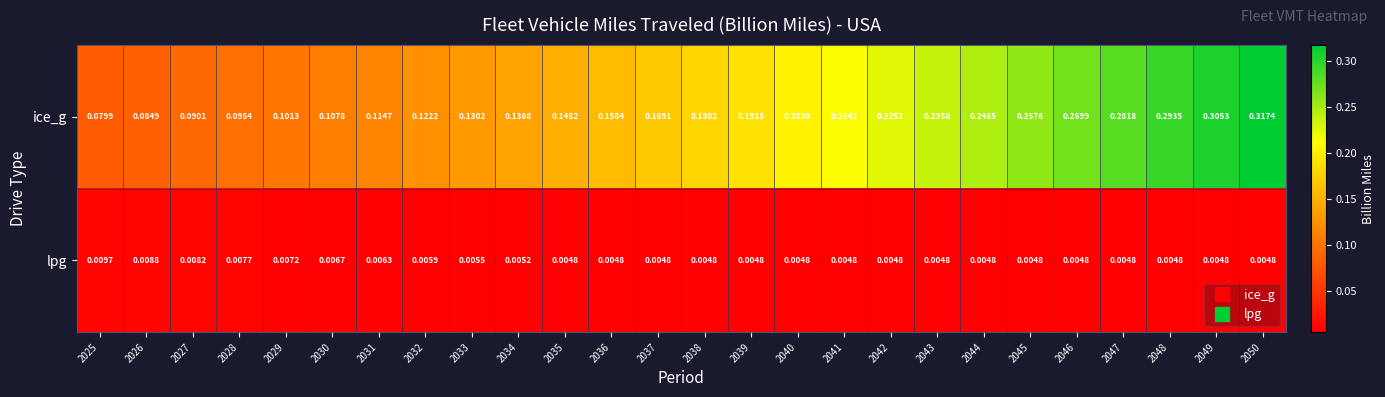

Which series has the largest total across all categories?

ice_g